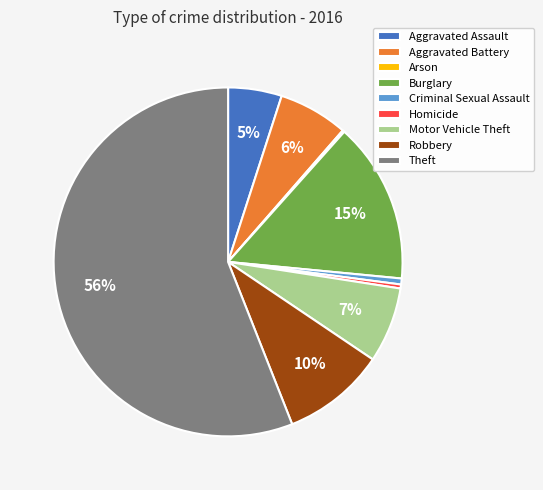

True or false: Theft accounts for 56% of the total.

True